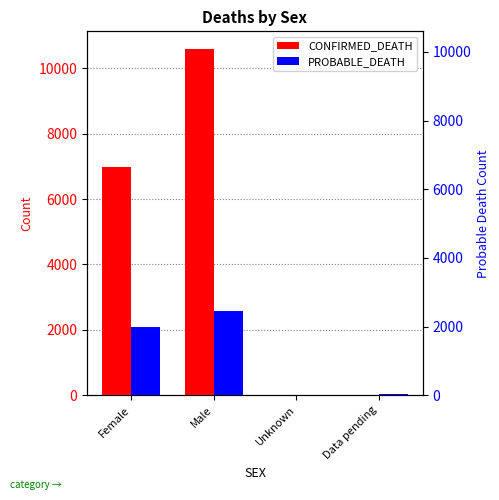

At which category is the sum across all series the highest?

Male